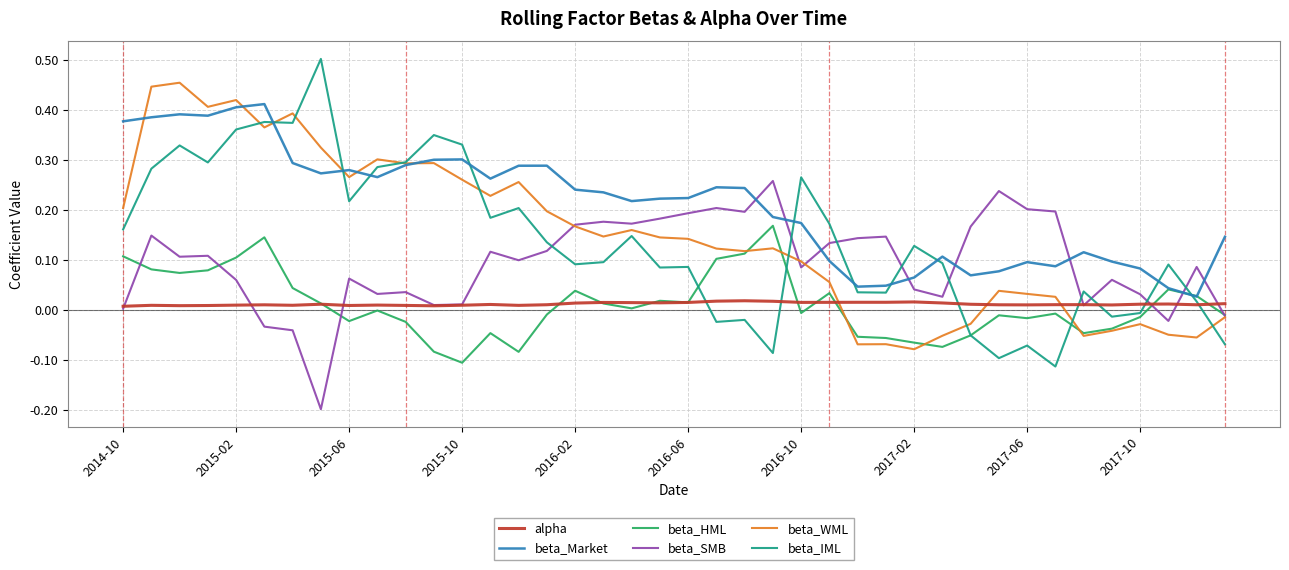

Which series has the largest range (max minus min)?

beta_IML